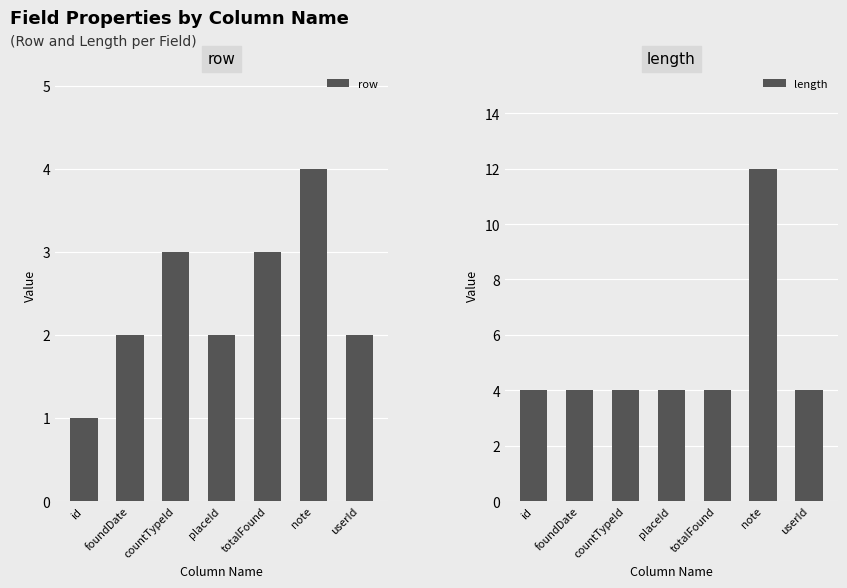

What is the minimum value shown in the chart?

1